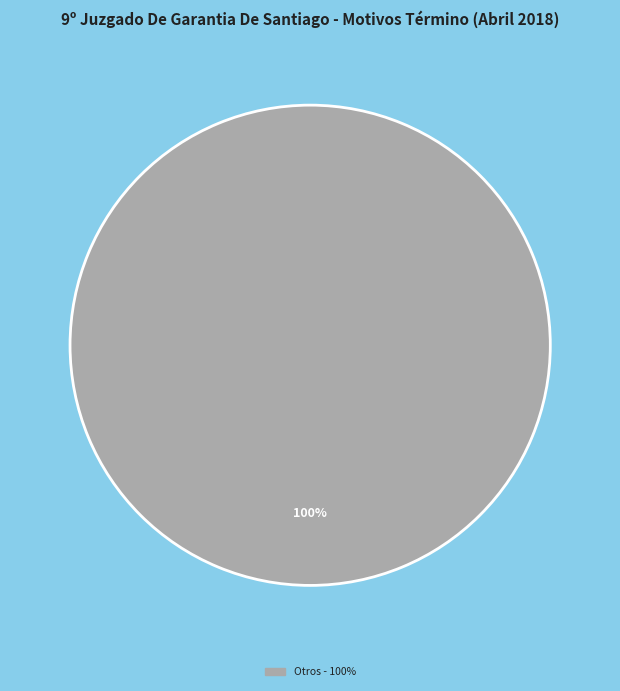

Is there any slice that represents more than half of the pie?

Yes